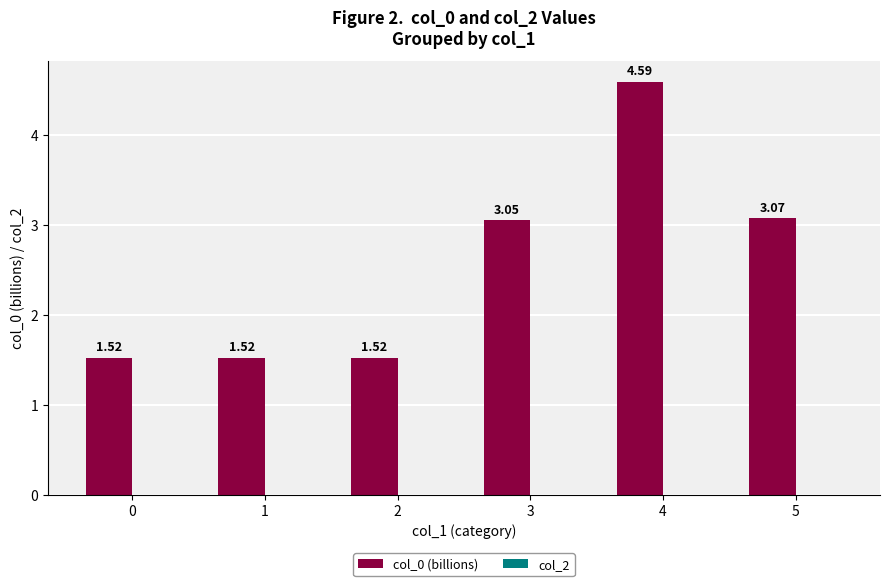

What is the average value?

2.5